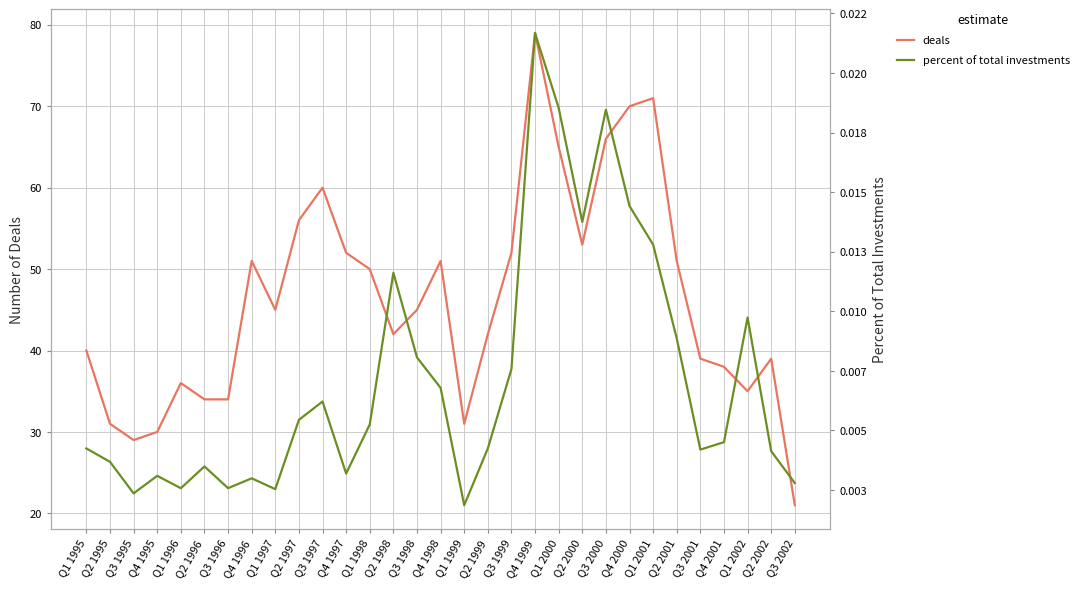

The value of percent of total investments at Q4 1998 is 0.0. True or false?

True